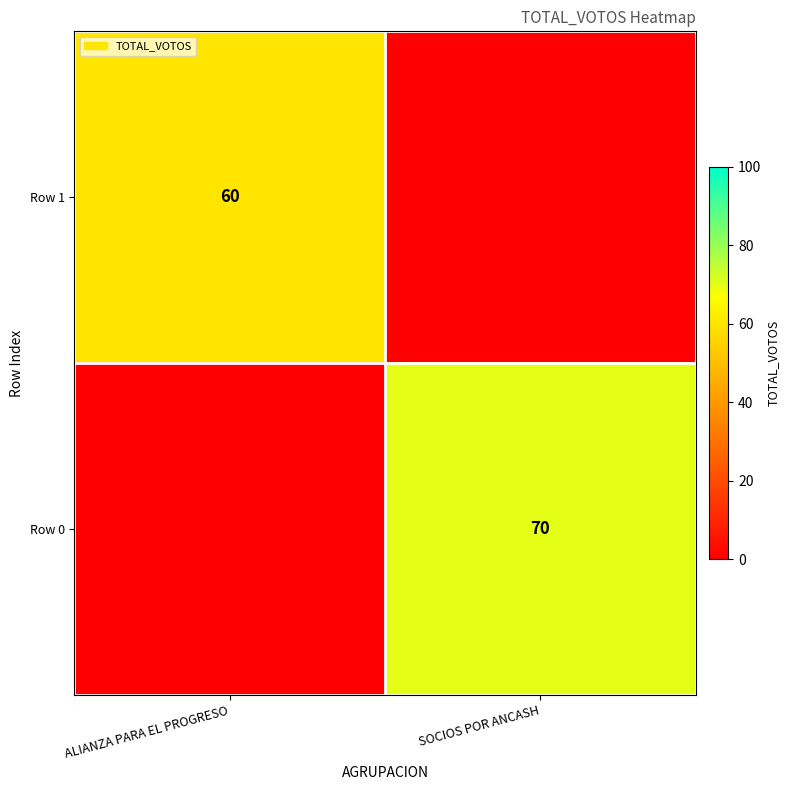

Is the value of Row 1 at ALIANZA PARA EL PROGRESO greater than the value of Row 0 at SOCIOS POR ANCASH?

No